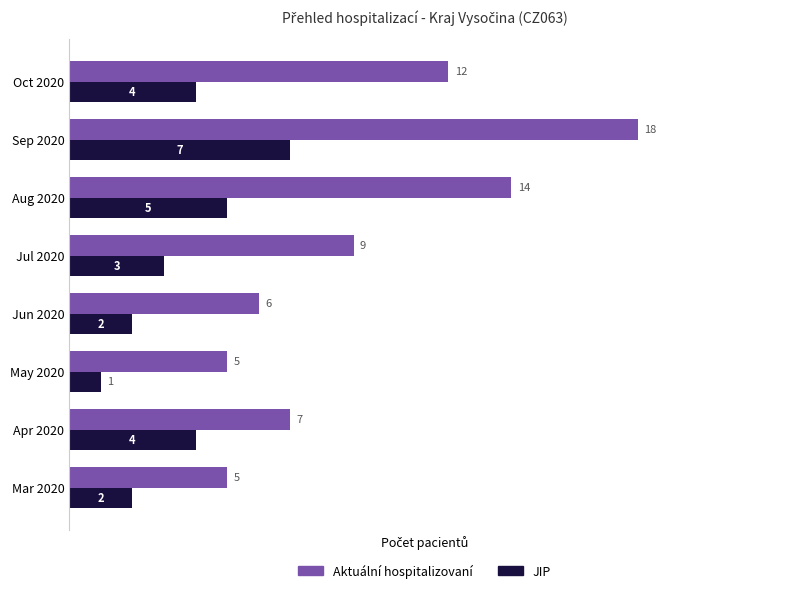

What is the total value across all series at Mar 2020?

7